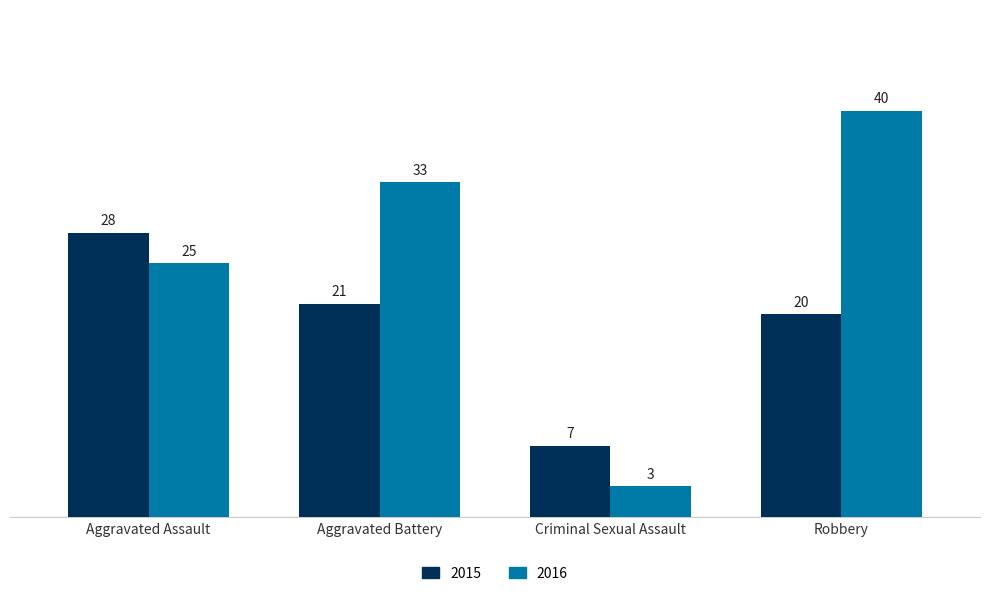

At which label does 2015 first exceed 21?

Aggravated Assault